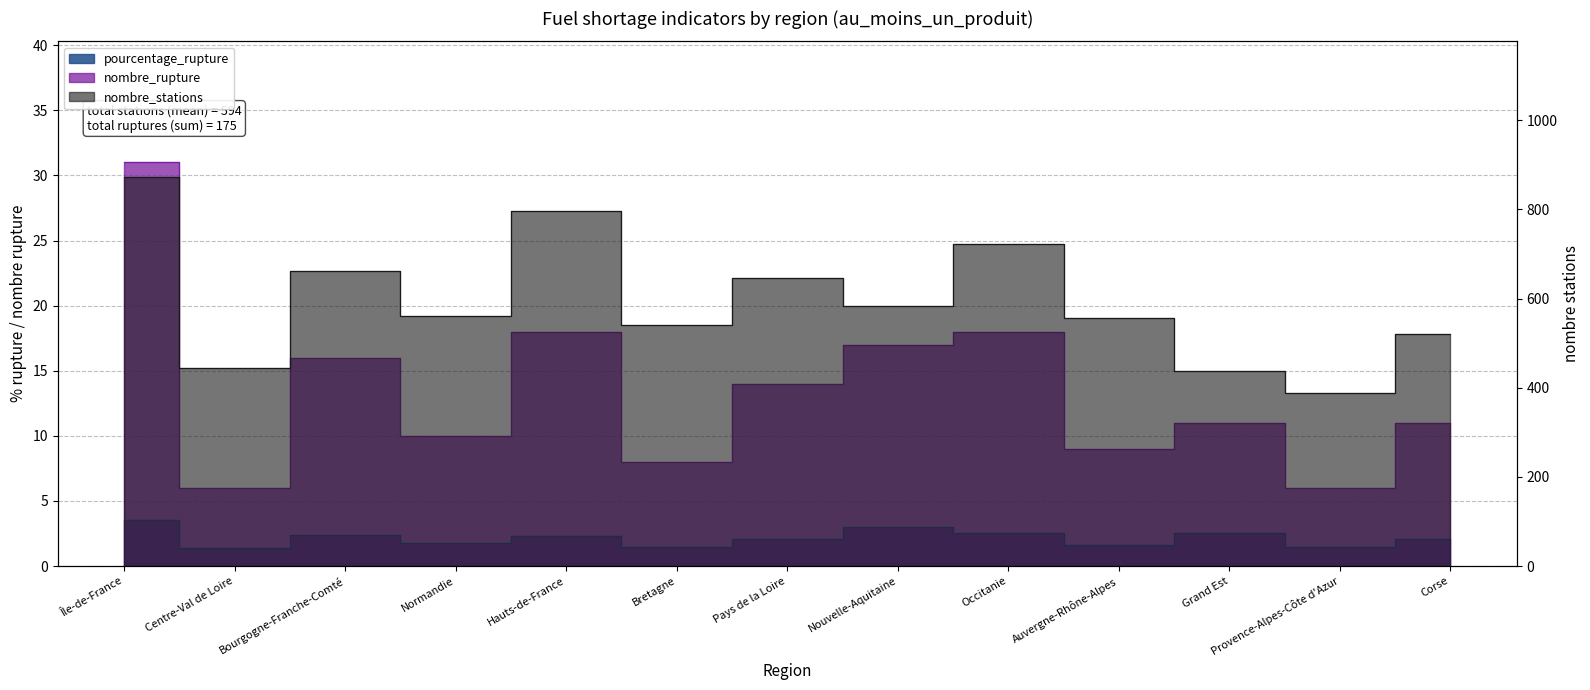

Which series changed the most between Auvergne-Rhône-Alpes and Provence-Alpes-Côte d'Azur?

nombre_stations